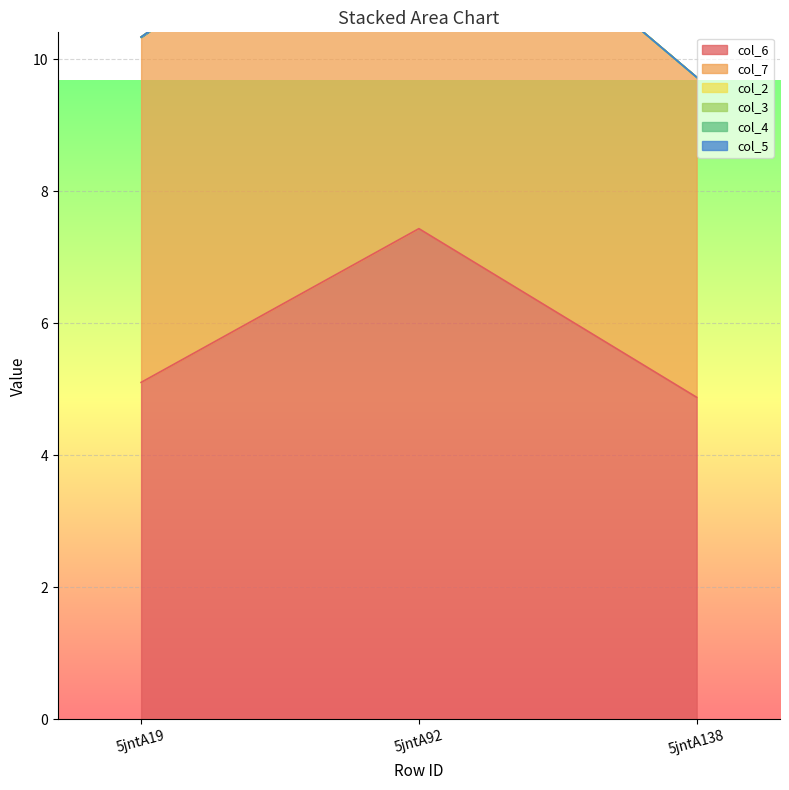

At which label does col_4 reach its minimum?

5jntA19